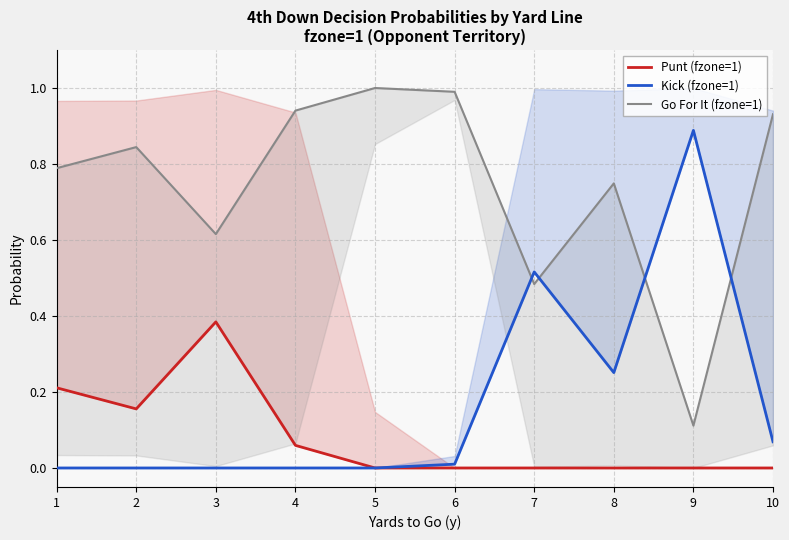

Reading left to right, what are all the values shown in this chart?

Punt (fzone=1): 0.2	0.2	0.4	0.1	0.0	0.0	0.0	0.0	0.0	0.0
Kick (fzone=1): 0.0	0.0	0.0	0.0	0.0	0.0	0.5	0.3	0.9	0.1
Go For It (fzone=1): 0.8	0.8	0.6	0.9	1.0	1.0	0.5	0.7	0.1	0.9